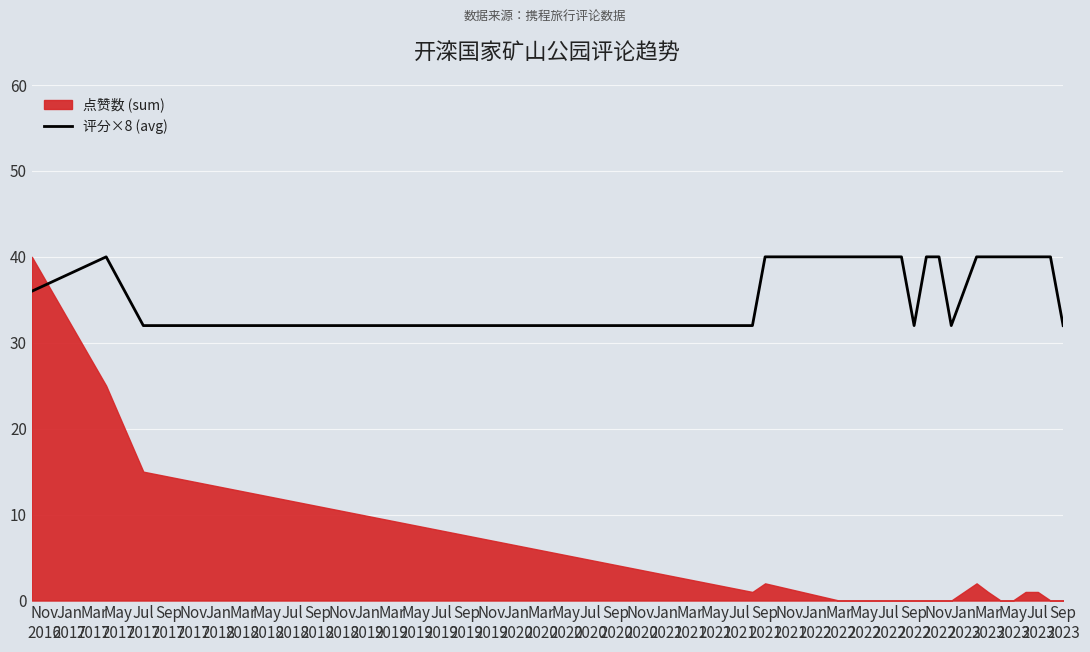

At which label is the value closest to 36?

Nov
2016